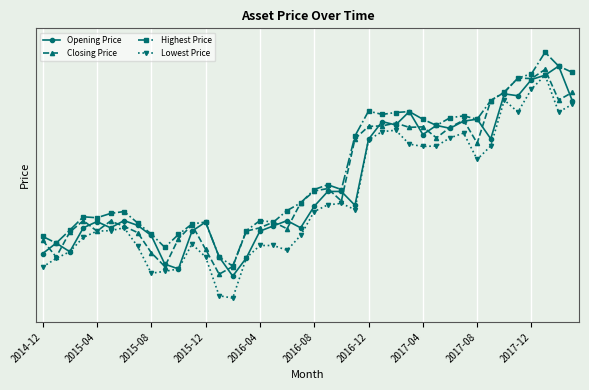

True or false: Opening Price and Lowest Price intersect in this chart.

False